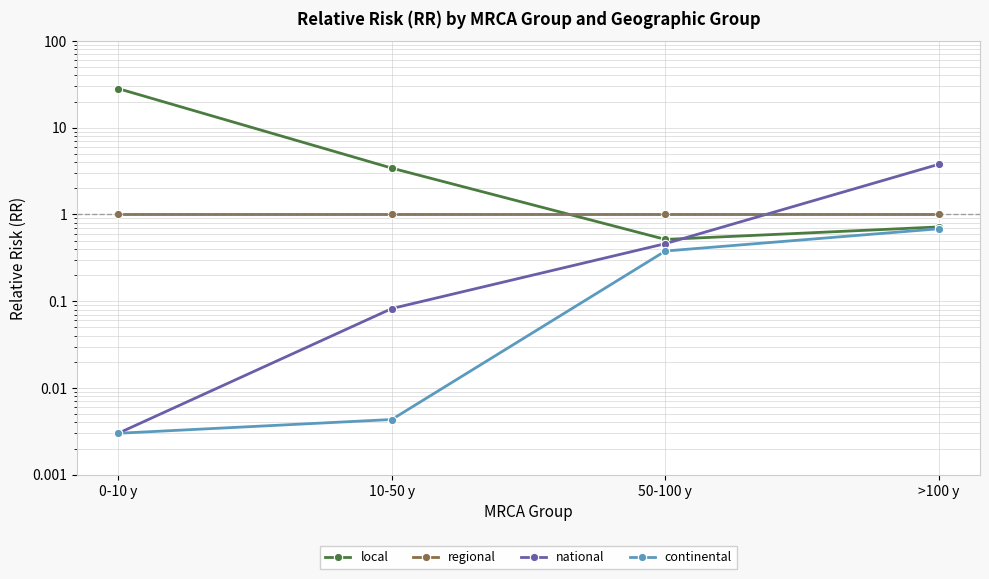

The value of regional at 50-100 y is 1.4. True or false?

False